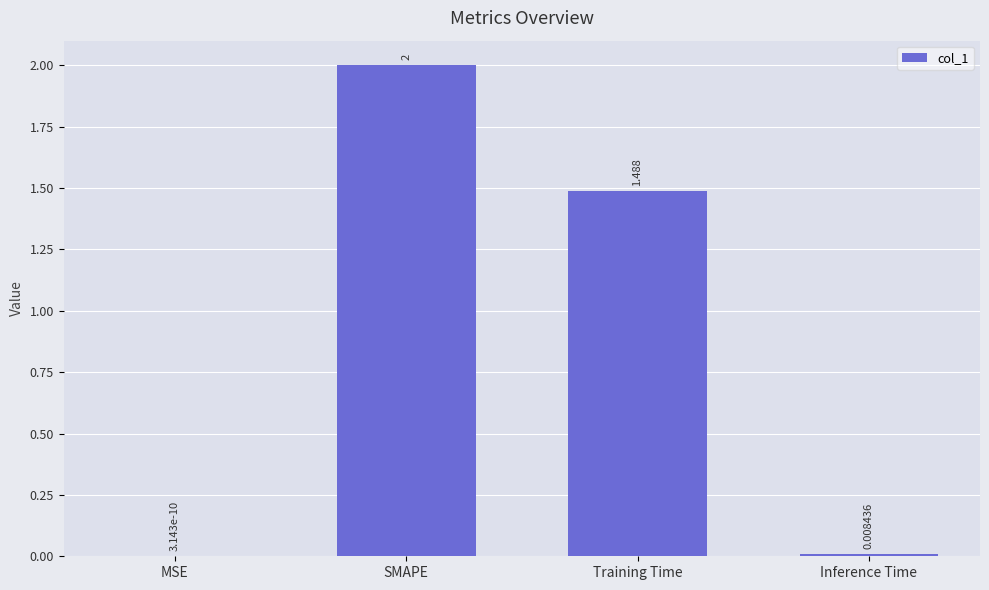

Which has a higher value, Inference Time or SMAPE?

SMAPE